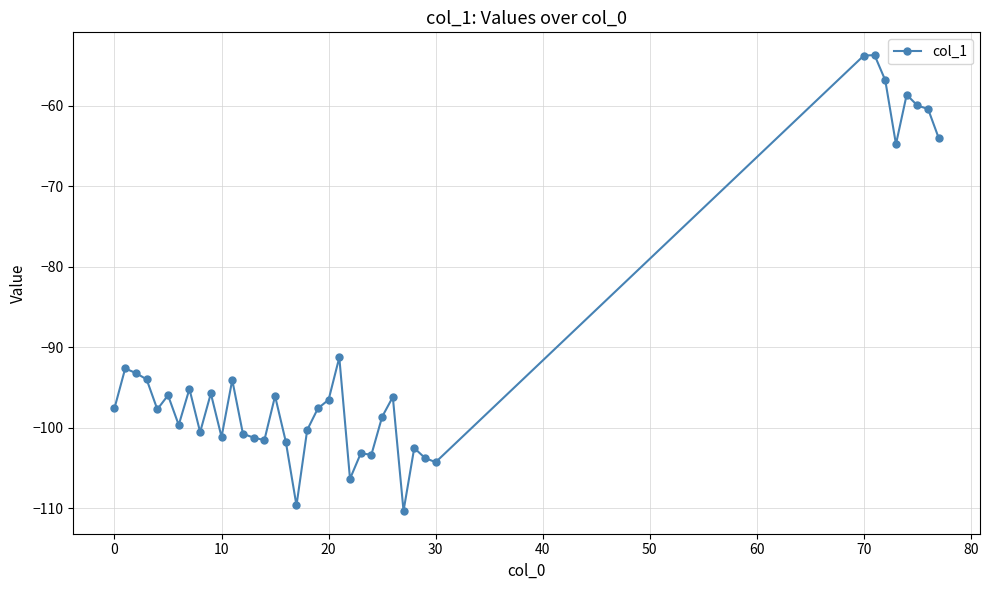

What is the value of the 29th point from the left?

-102.5